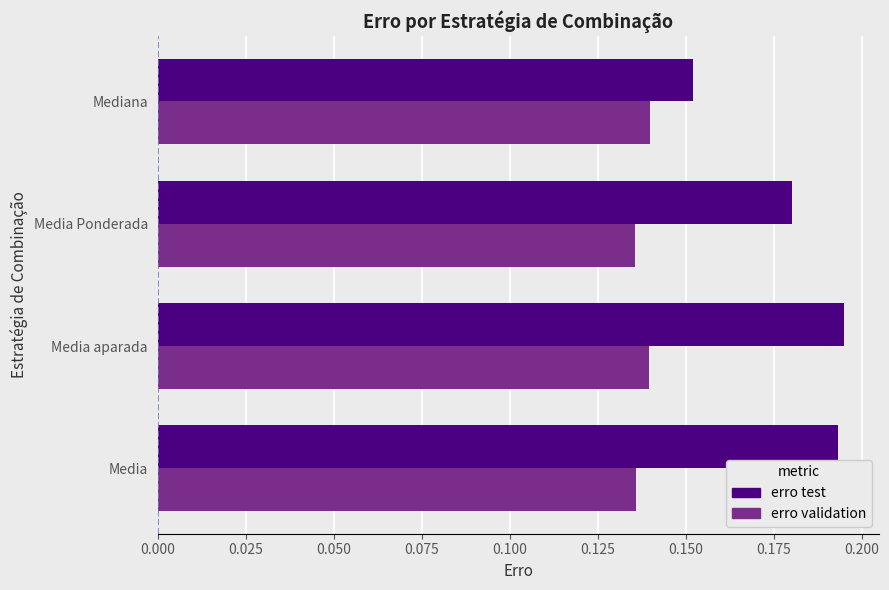

How many series are shown in this chart?

2